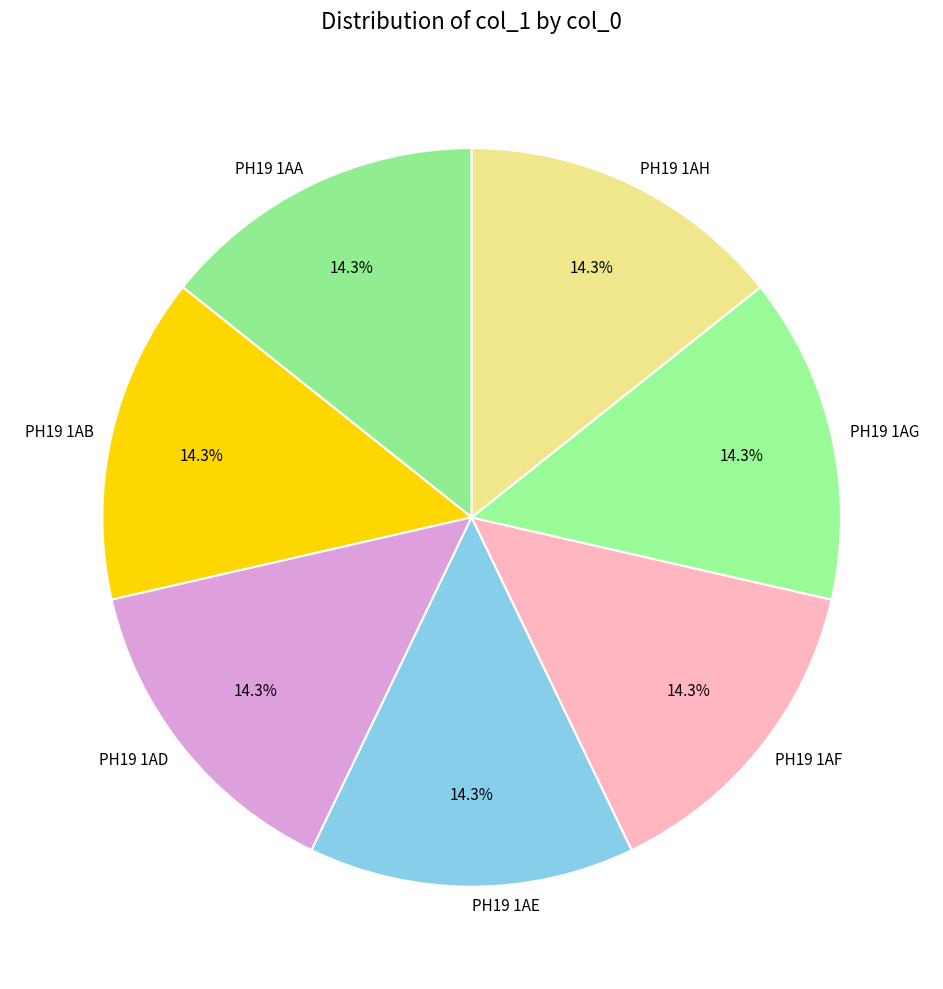

Does PH19 1AG represent more than half of the total?

No